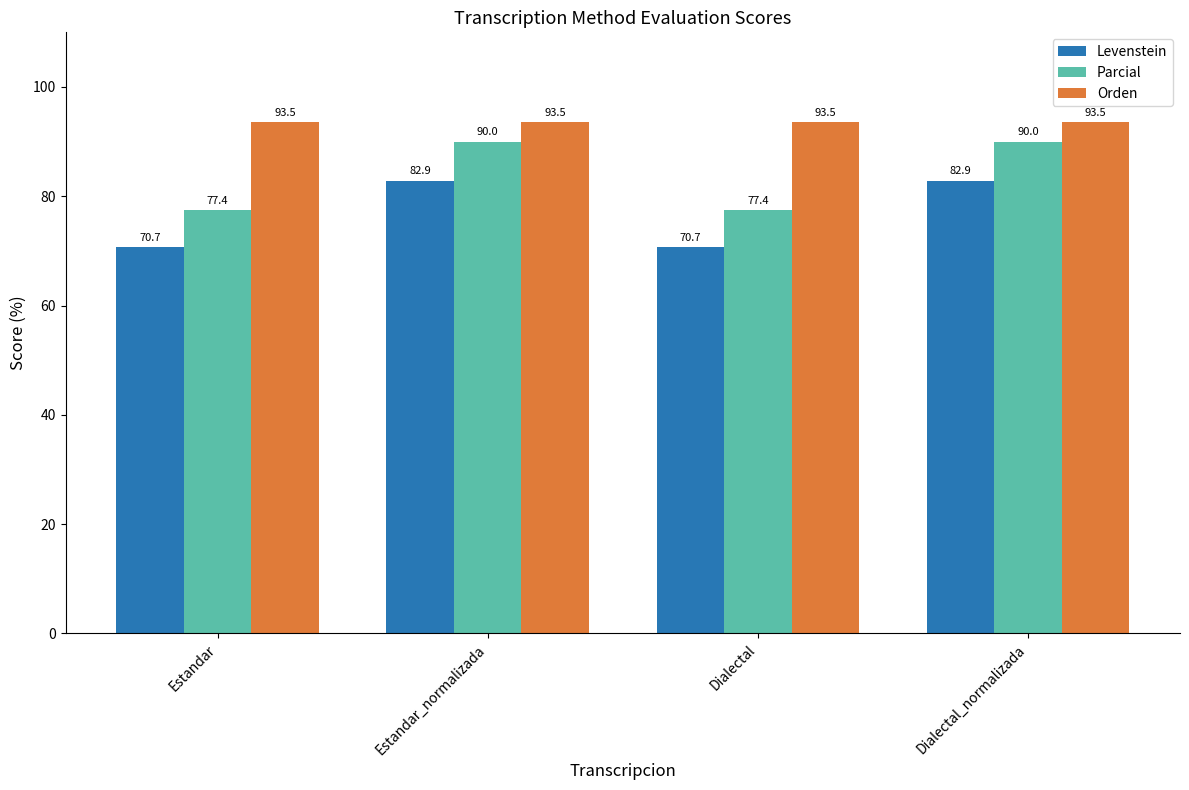

The Levenstein series shows 124.7 at Dialectal. True or false?

False